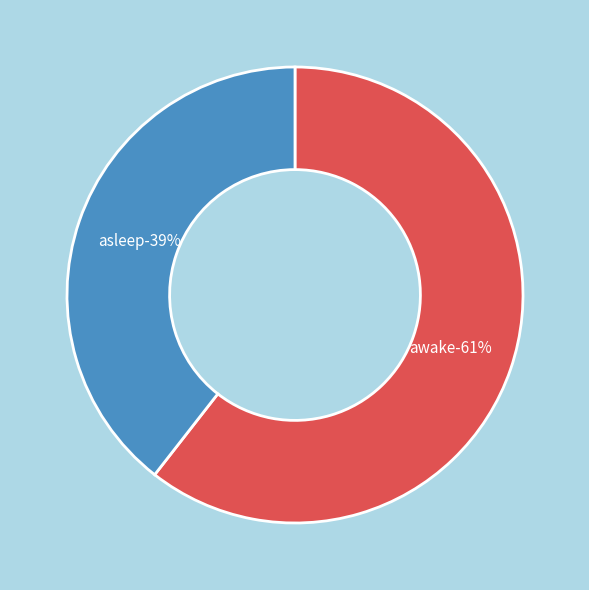

What portion of the pie excludes asleep?

60.6%